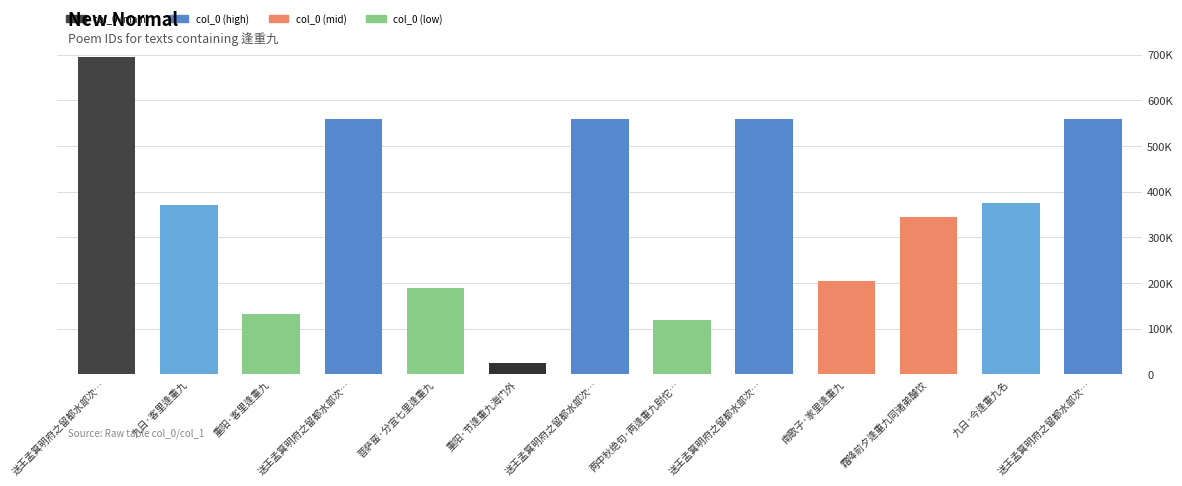

Are the bars horizontal?

No